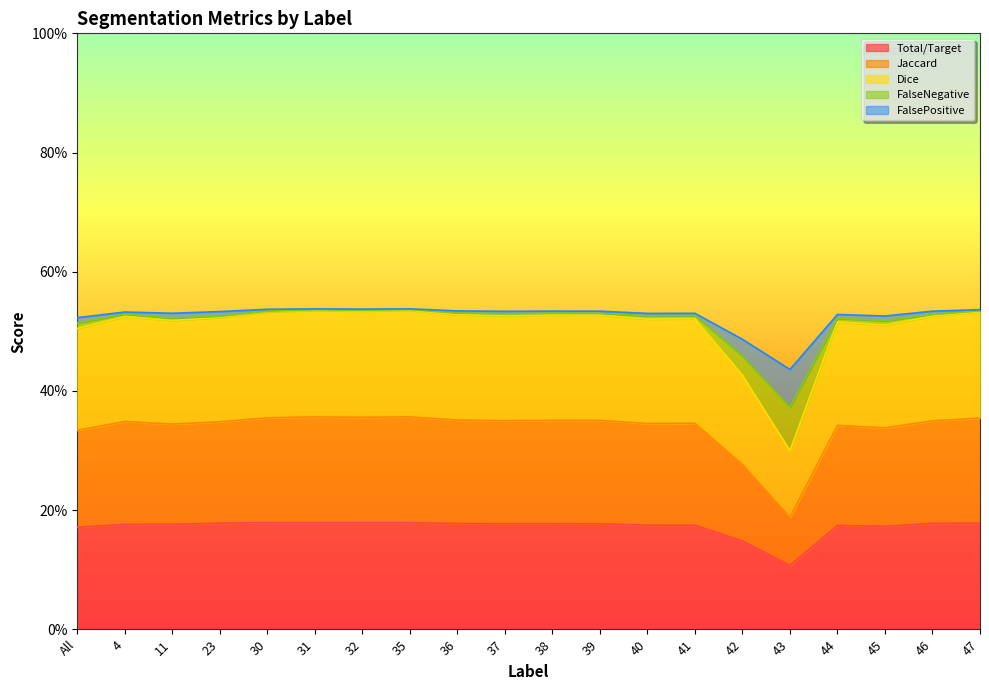

True or false: Total/Target and FalseNegative cross at least once.

False